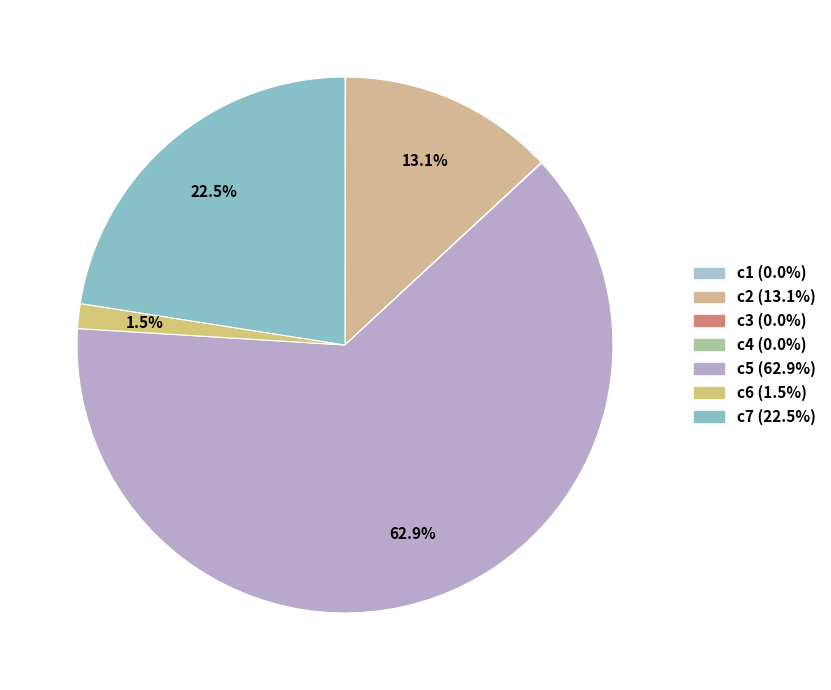

Does c5 represent more than half of the total?

Yes